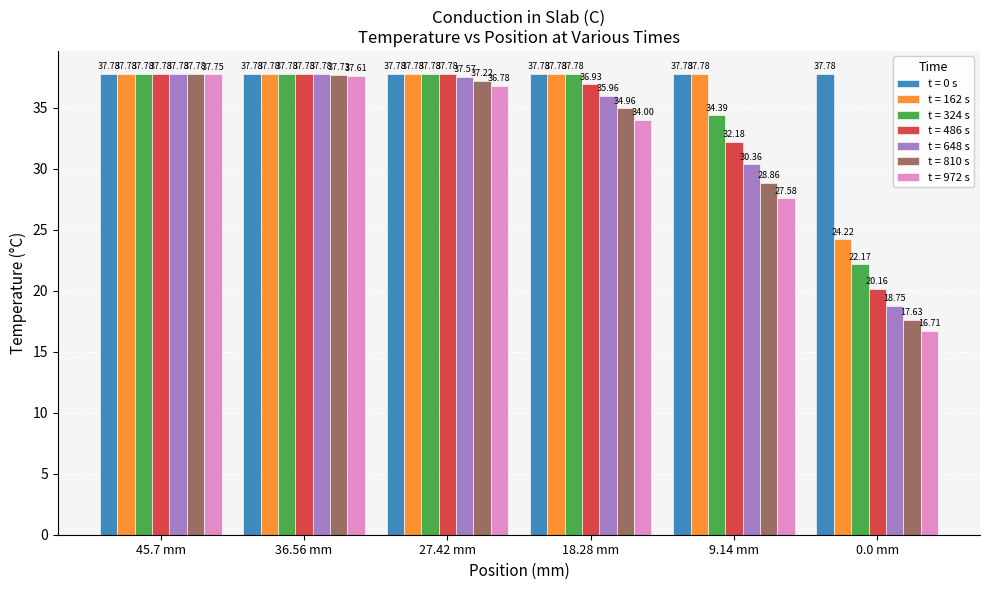

Are the bars horizontal?

No